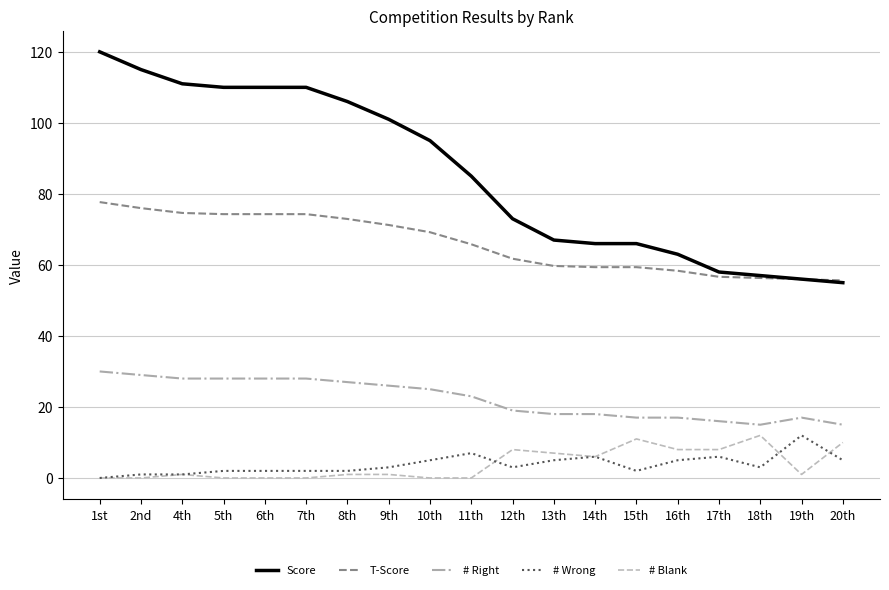

At which category is the sum across all series the highest?

1st